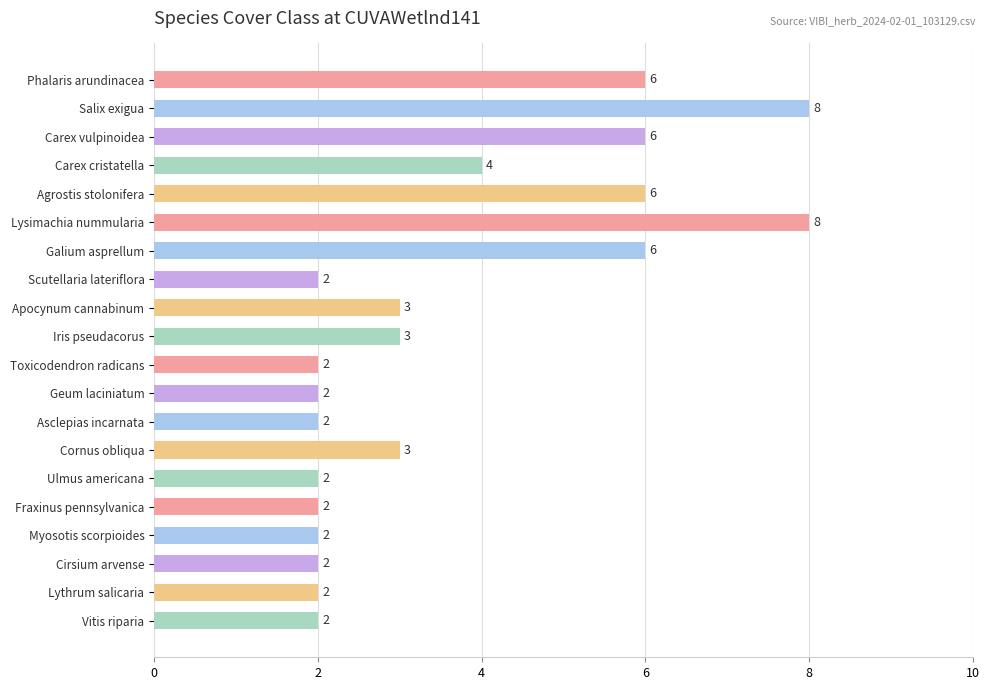

The value at Agrostis stolonifera is 6. True or false?

True